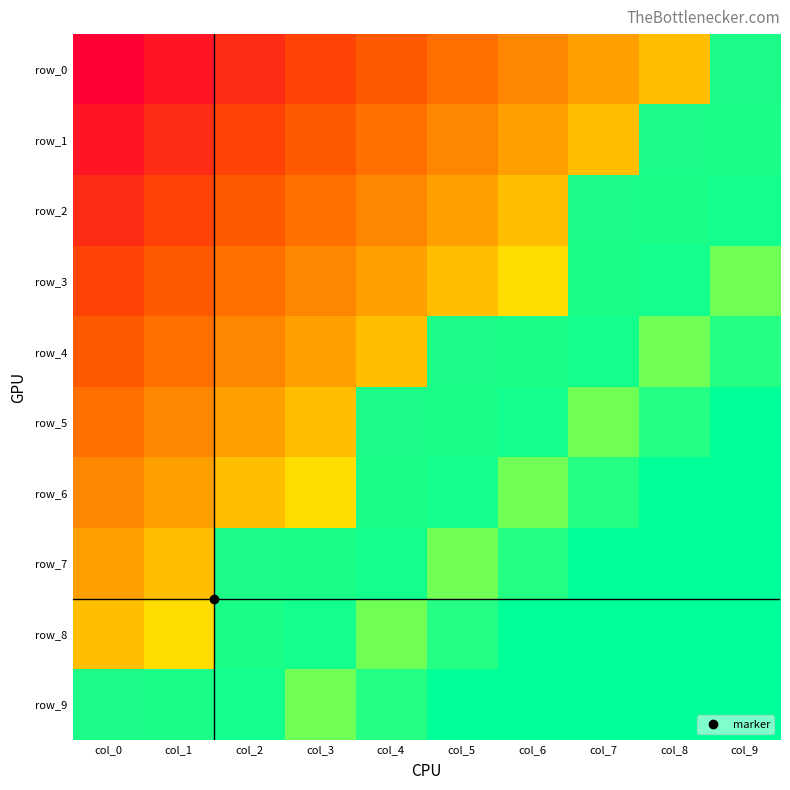

Rank the series at col_2 from lowest to highest value.

row_0, row_1, row_2, row_3, row_4, row_5, row_6, row_7, row_8, row_9